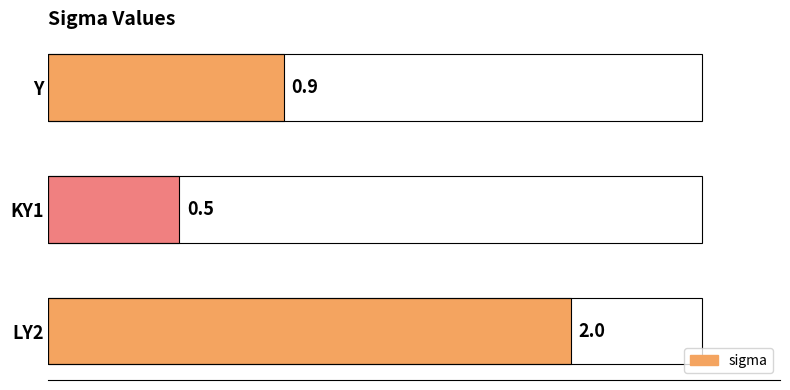

Reading bottom to top, list all the values displayed in this chart.

2.0	0.5	0.9